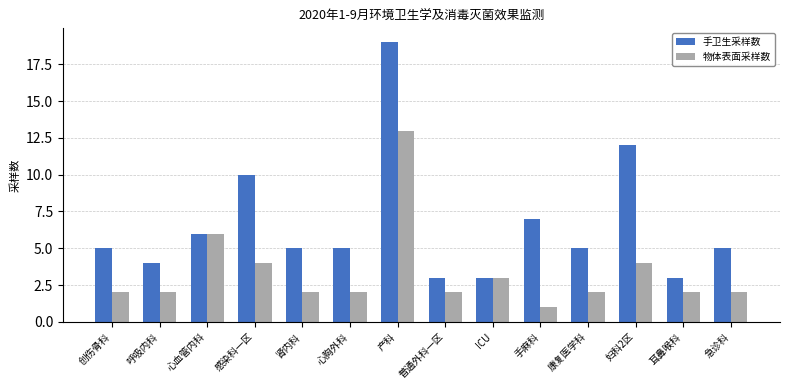

What is the value of the 物体表面采样数 bar at the 4th from the left?

4